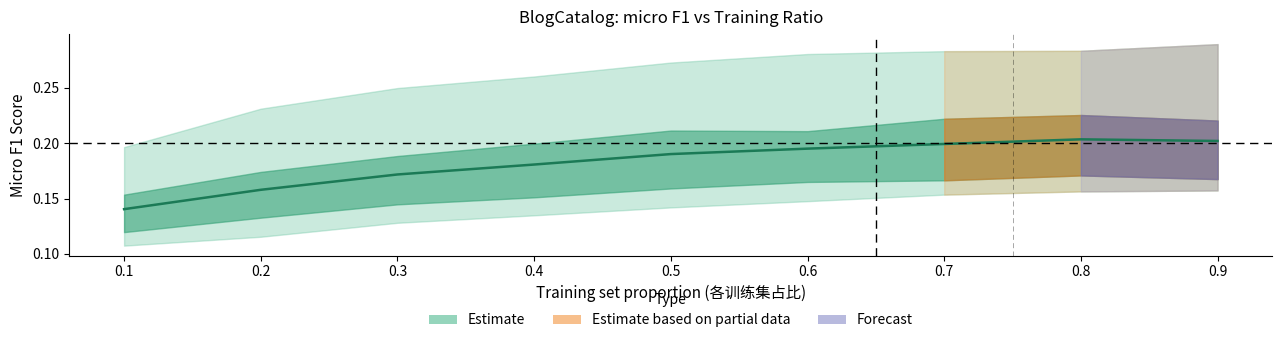

Between 0.3 and 0.7, which is larger?

0.7